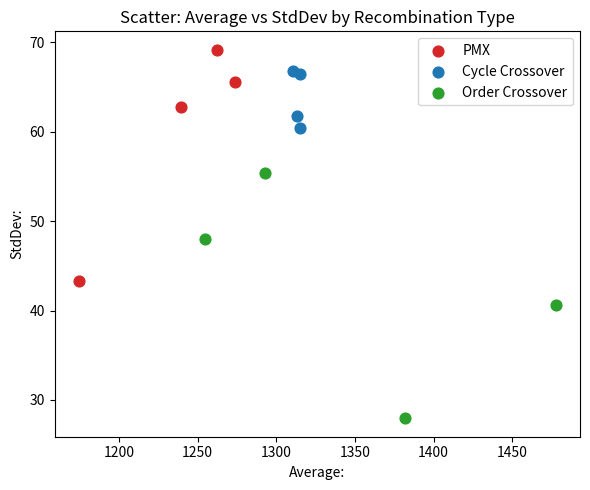

Which series has the largest Y range (max minus min)?

Order Crossover